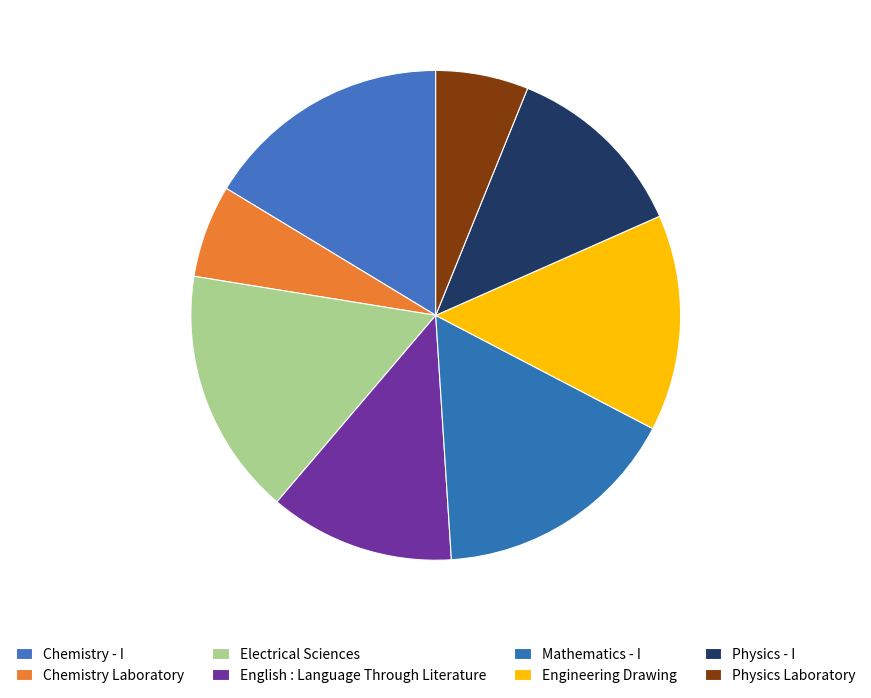

Does Physics - I represent more than half of the total?

No